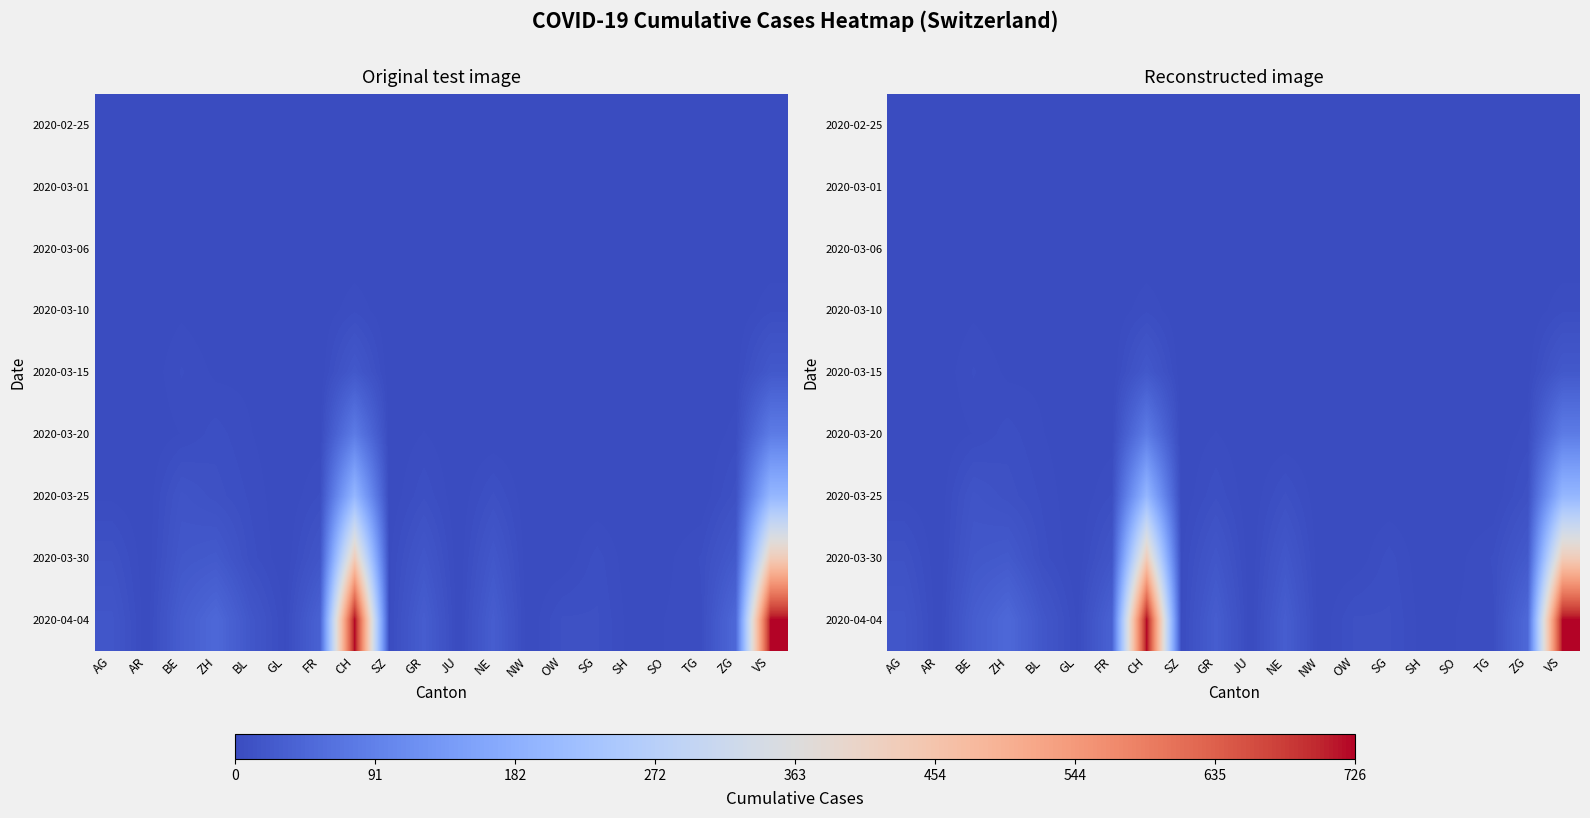

What is the spread (max minus min) of values at SH?

1